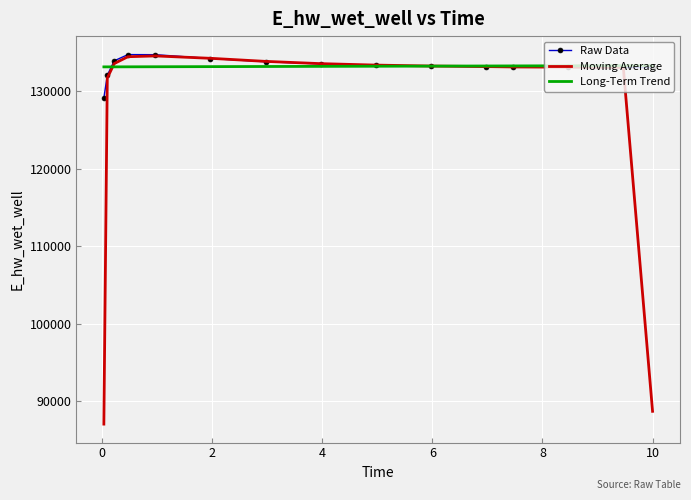

Which series has the largest range (max minus min)?

Moving Average